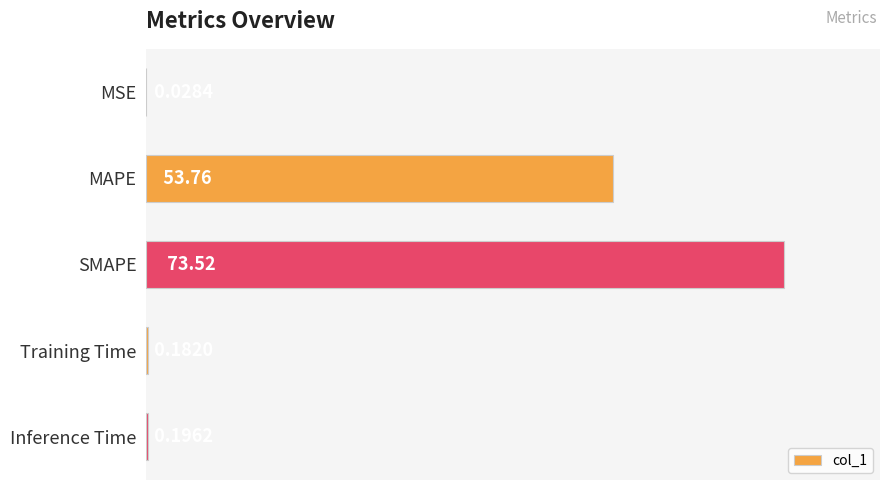

Which label corresponds to the largest value in the chart?

SMAPE